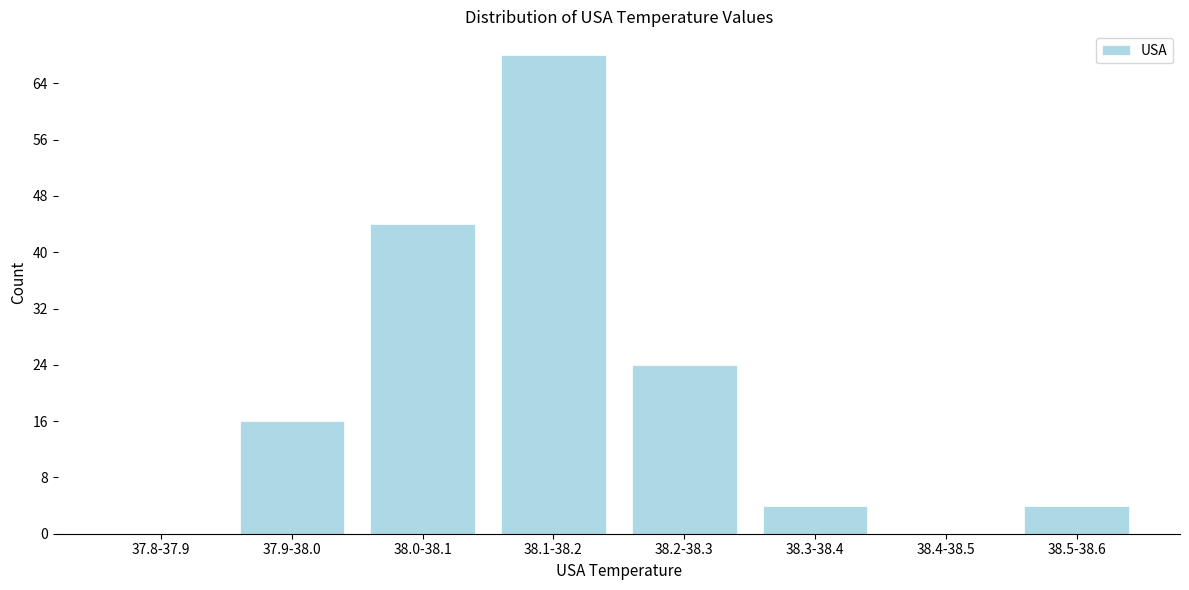

Reading right to left, what are all the values shown in this chart?

38.5-38.6=4	38.4-38.5=0	38.3-38.4=4	38.2-38.3=24	38.1-38.2=68	38.0-38.1=44	37.9-38.0=16	37.8-37.9=0